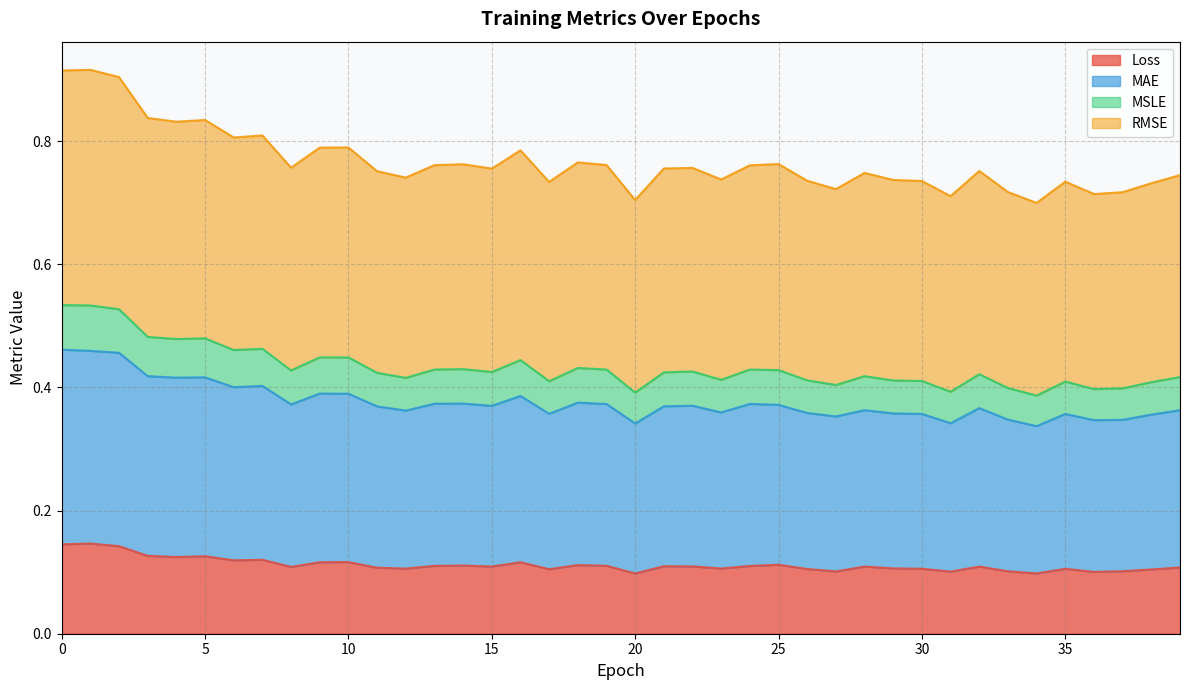

What is the difference between the second highest and minimum values in the root_mean_squared_error series?

0.1